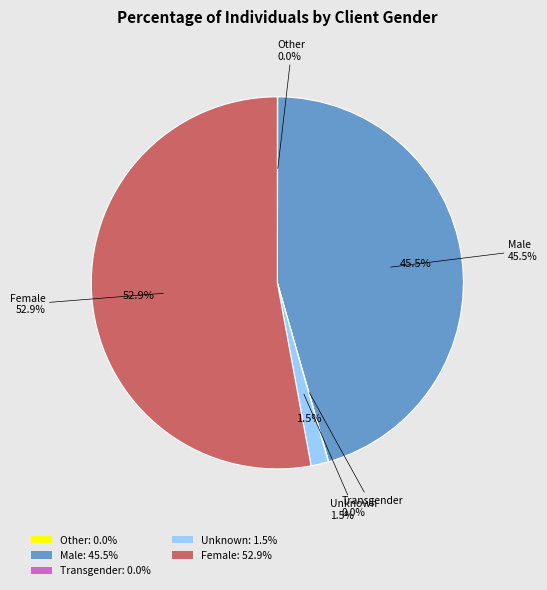

Which category has the biggest portion of the pie?

Female